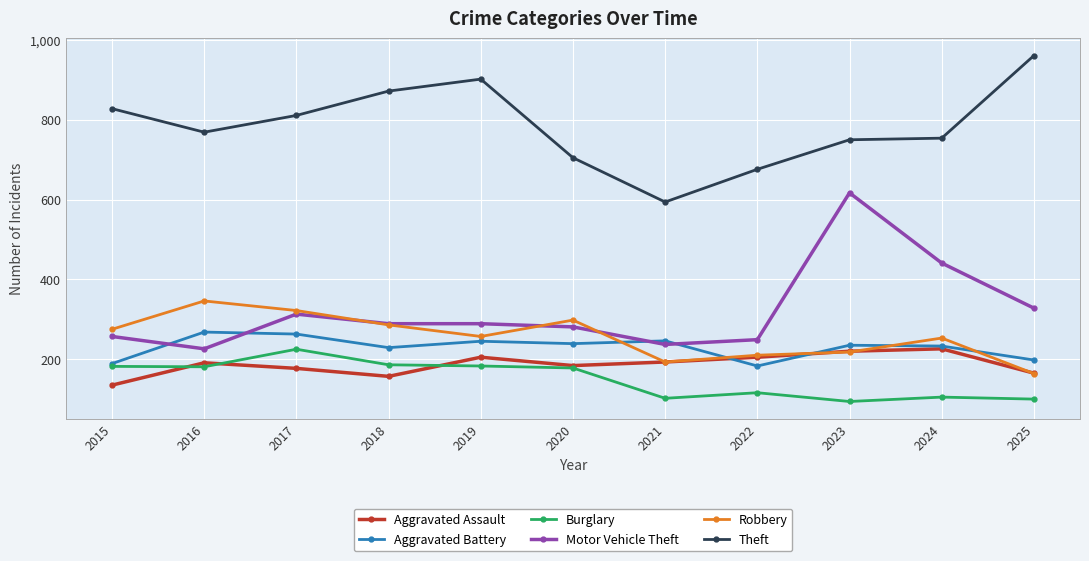

How many data points does each series have?

11